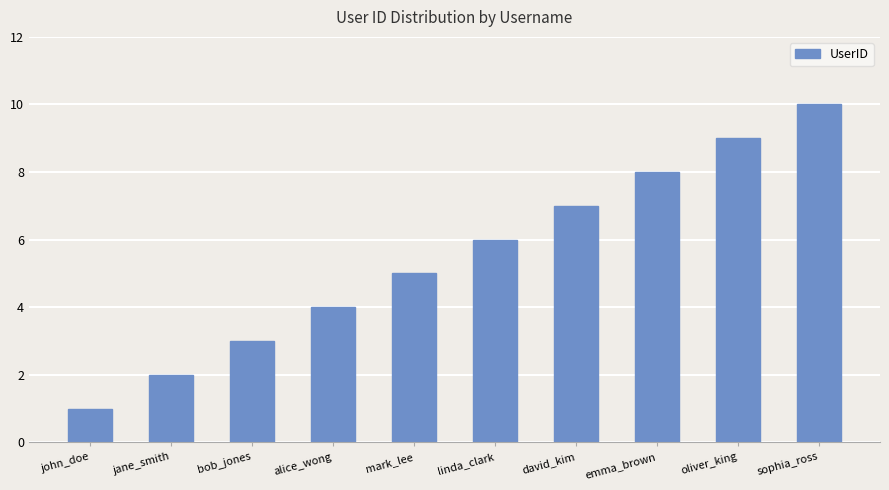

Which category has the lowest value across all series?

john_doe